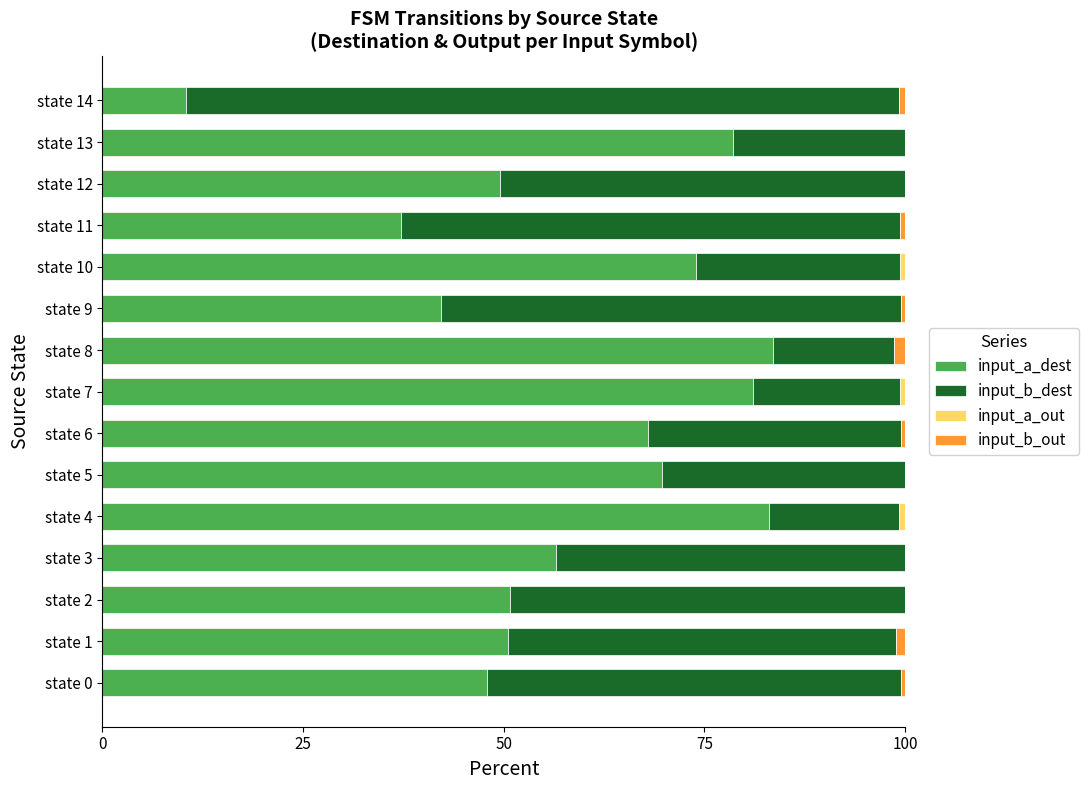

The input_a_dest series shows 83.1 at state 4. True or false?

True